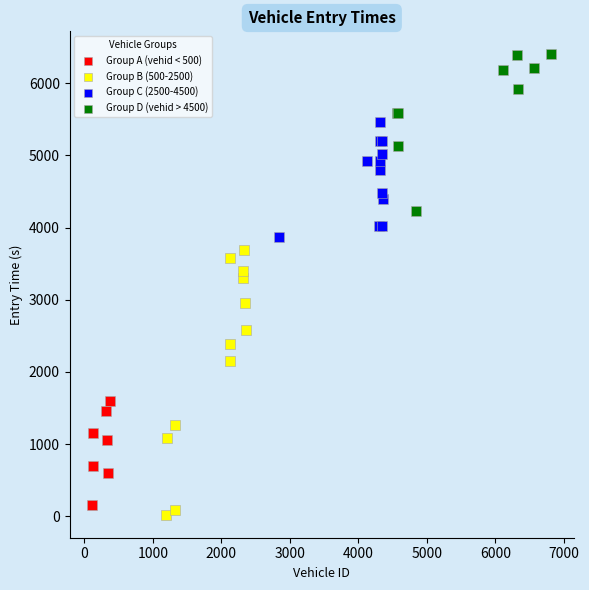

Which series reaches the maximum Y coordinate?

Group D (vehid > 4500)